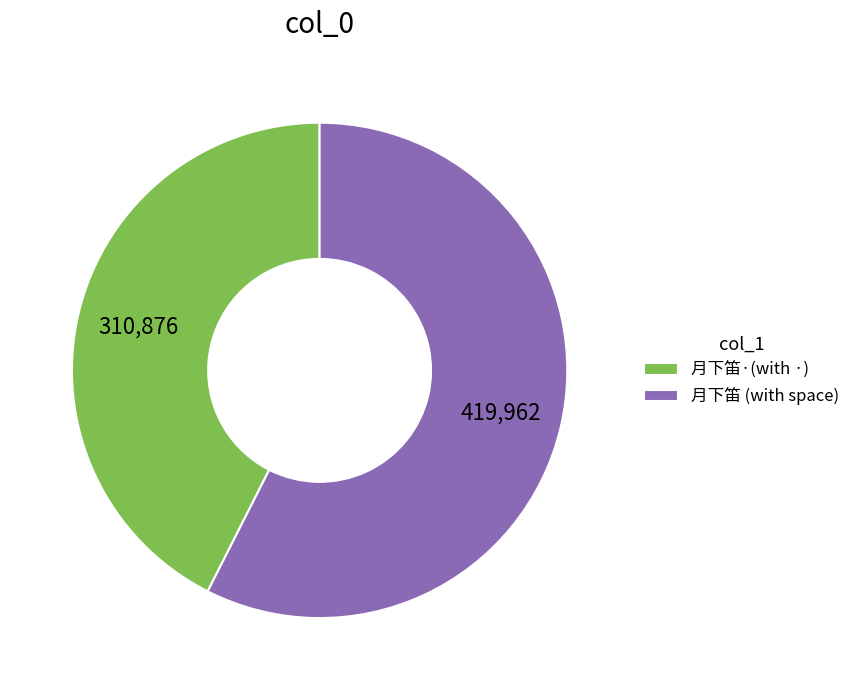

Is 月下笛·(with ·) the majority of the pie?

No